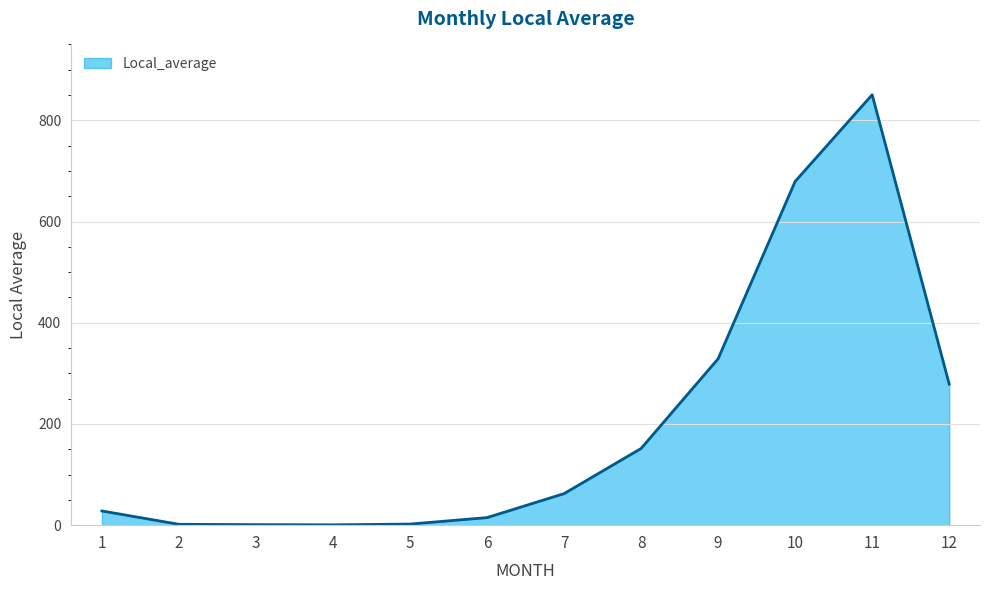

What is the difference between the values at 1 and 10?

651.3